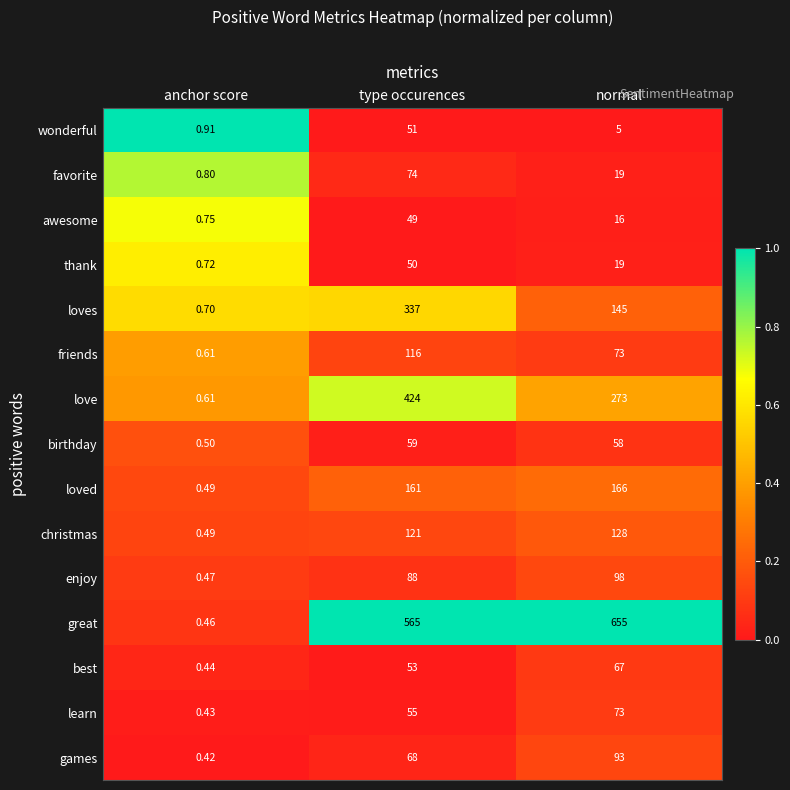

Which series changed the most between anchor score and type occurences?

great